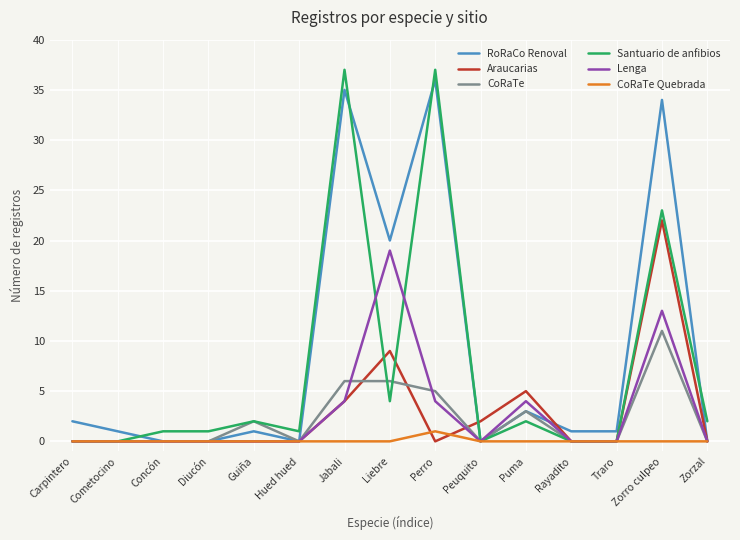

What is the highest value of the Araucarias series?

22